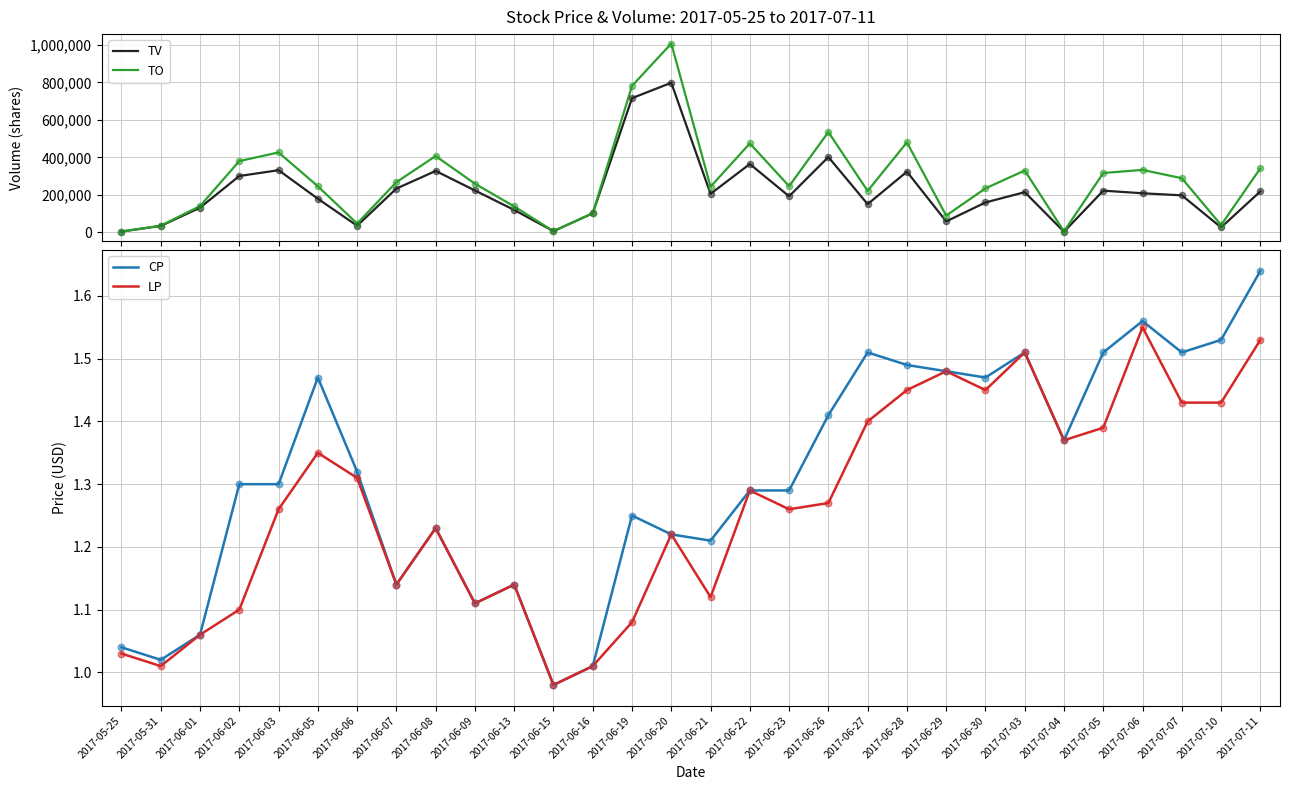

Which series reaches the minimum Y coordinate?

CP